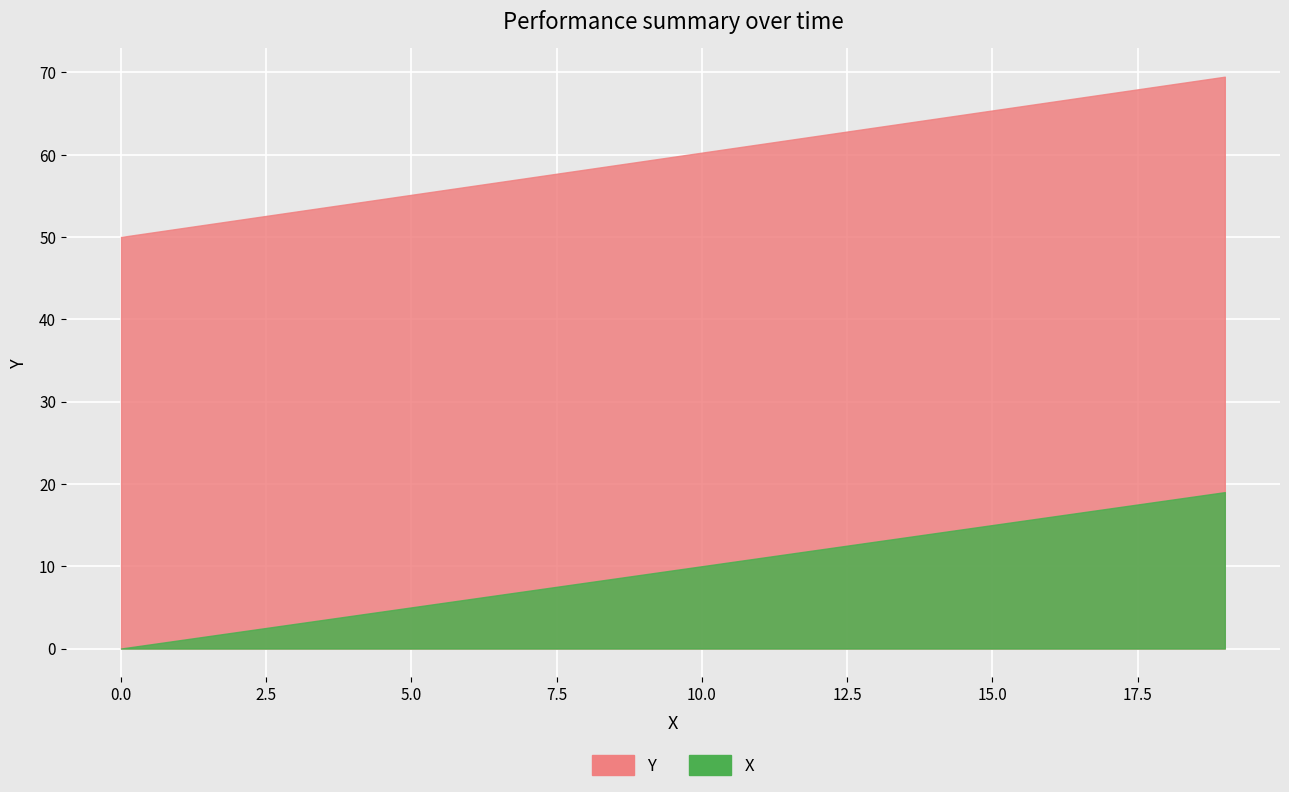

List the series in order of their peak value, lowest first.

X, Y